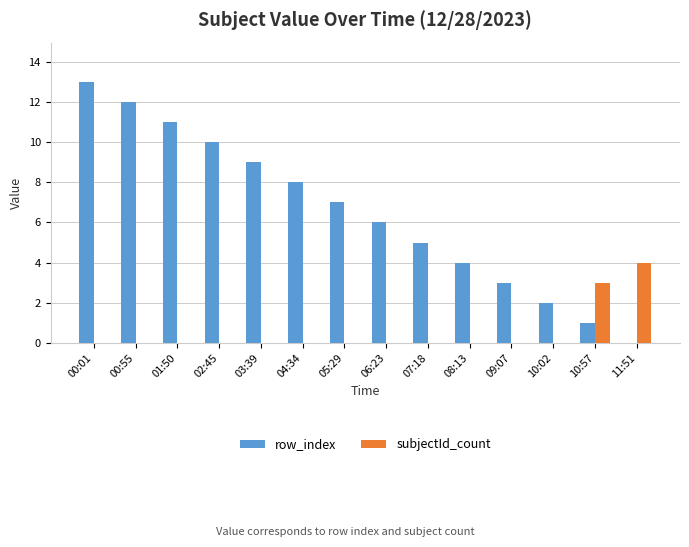

At which category does the chart reach its peak across all series?

00:01